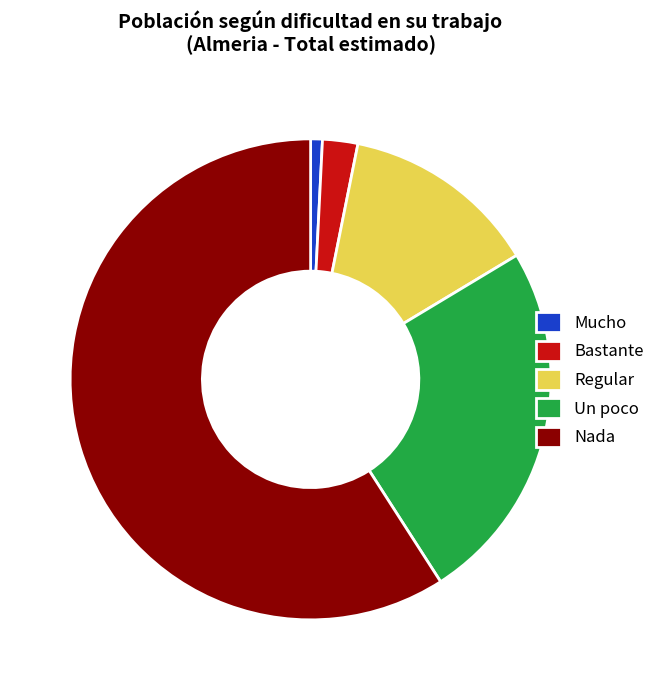

Which slice is the smallest?

Mucho